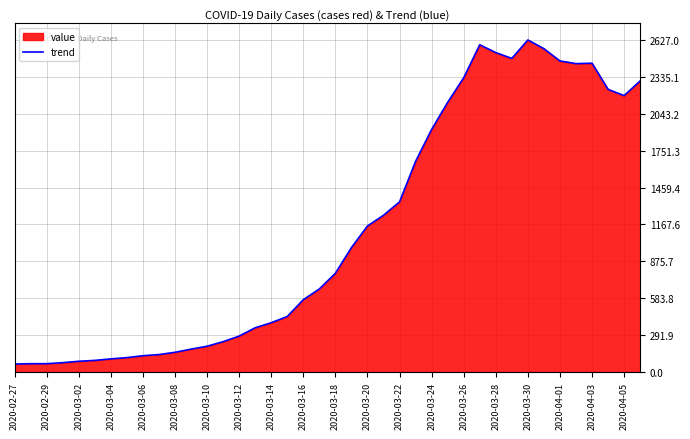

At which label is the value closest to 1345?

2020-03-22